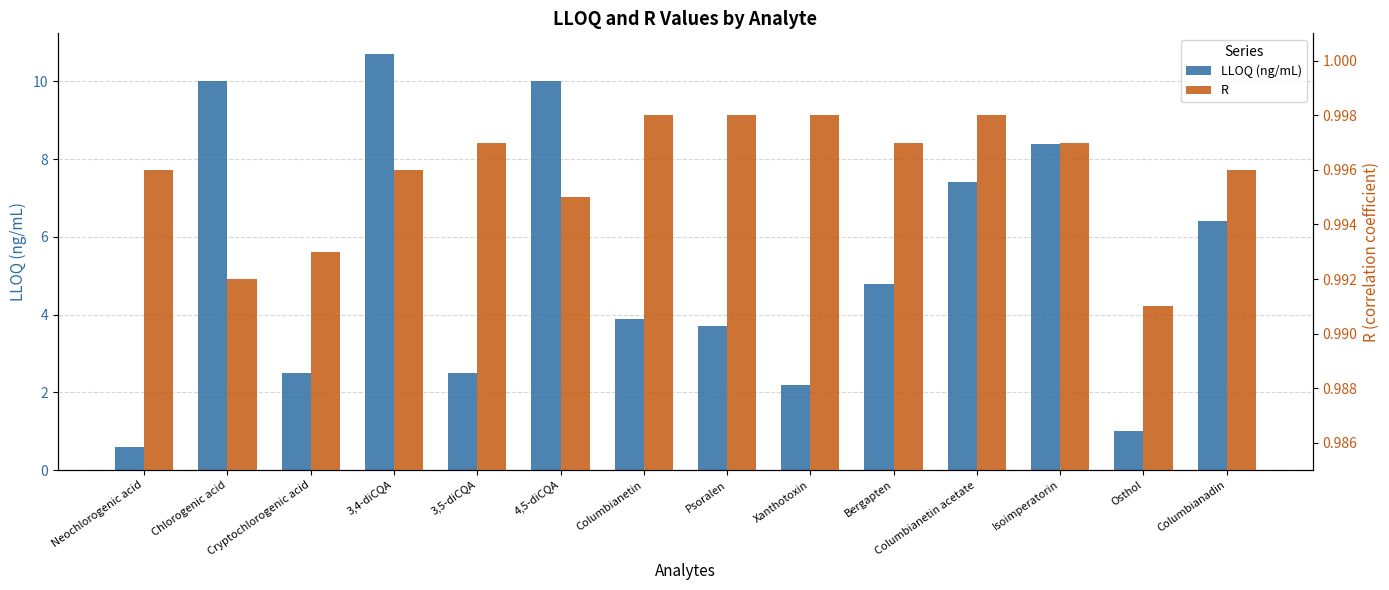

What position from the left is Columbianetin acetate?

11